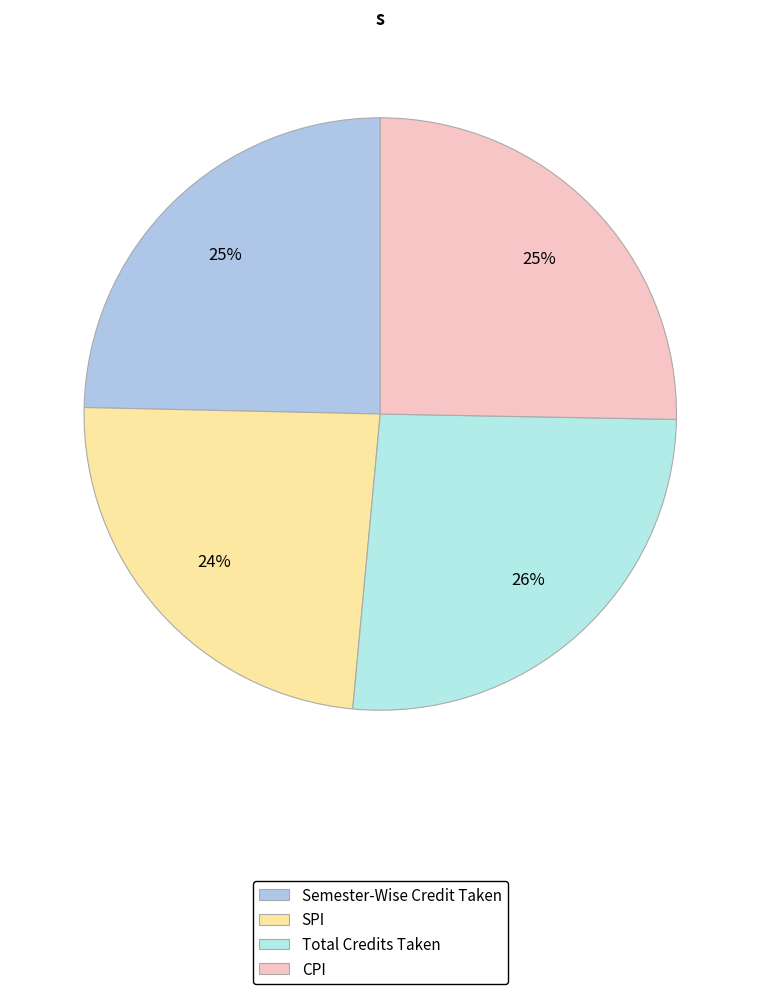

Which has a higher value, SPI or Semester-Wise Credit Taken?

Semester-Wise Credit Taken